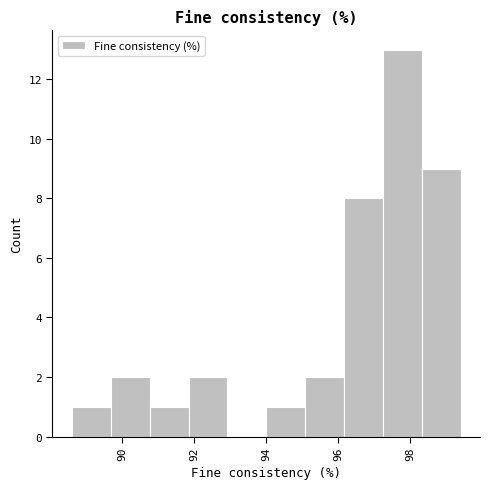

Reading left to right, transcribe this chart: for each bar, give the range it covers on the x-axis and its height. Neither the bar edges nor the heights are printed on the chart, so give them approximately, as read against the axes.

88.60 to 89.68: 1
89.68 to 90.76: 2
90.76 to 91.84: 1
91.84 to 92.92: 2
92.92 to 94.00: 0
94.00 to 95.08: 1
95.08 to 96.16: 2
96.16 to 97.24: 8
97.24 to 98.32: 13
98.32 to 99.40: 9